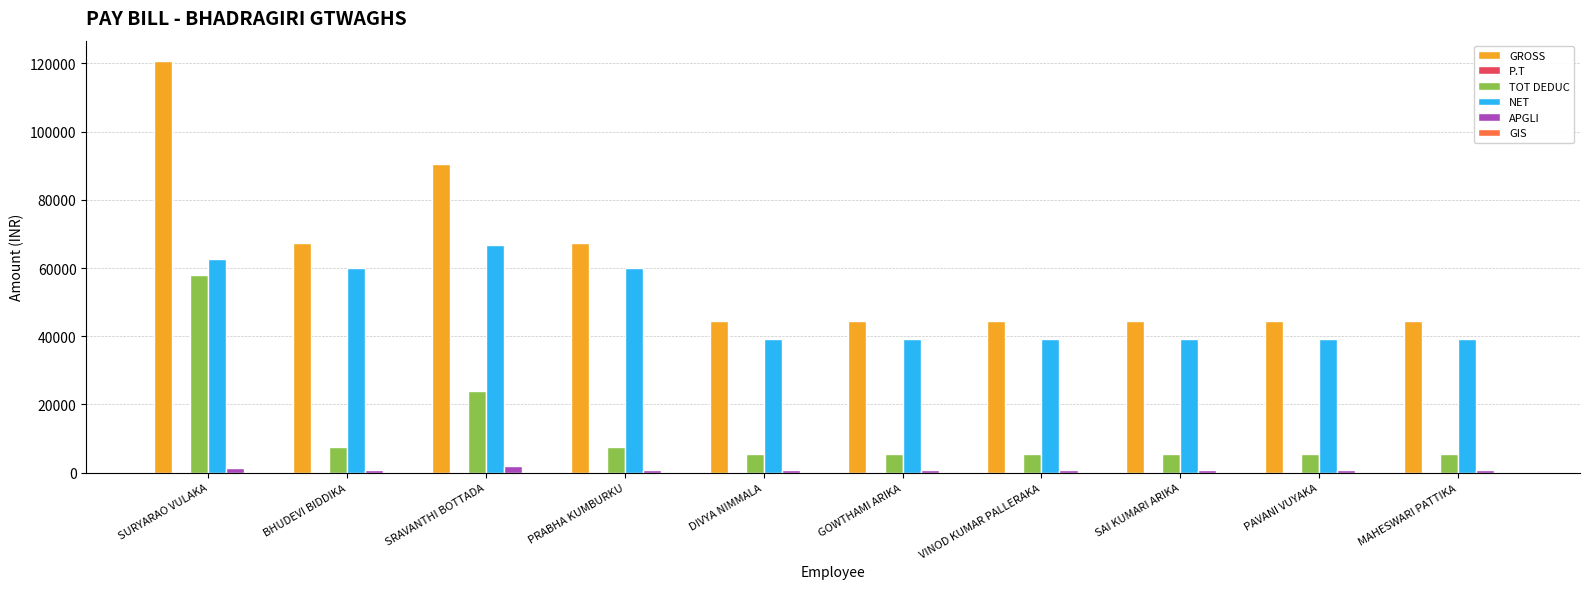

What is the highest value of the GROSS series?

120621